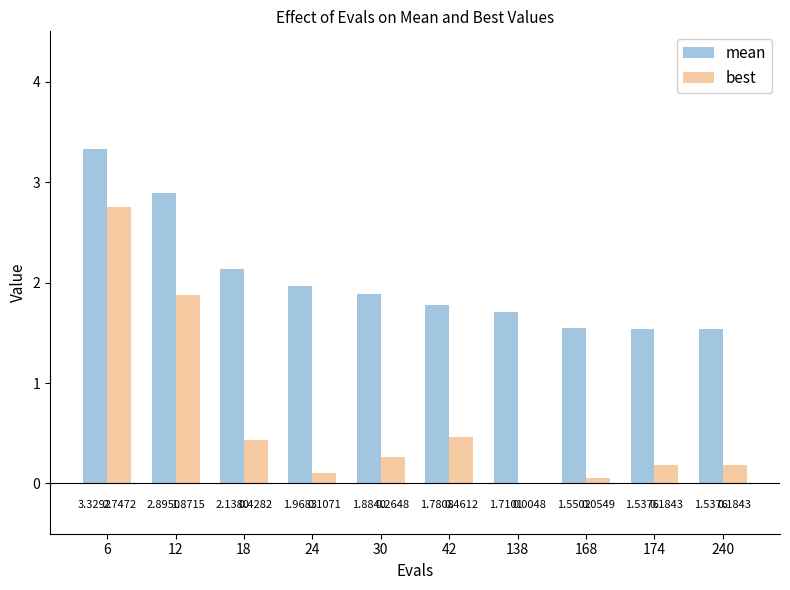

At which category is the sum across all series the highest?

6